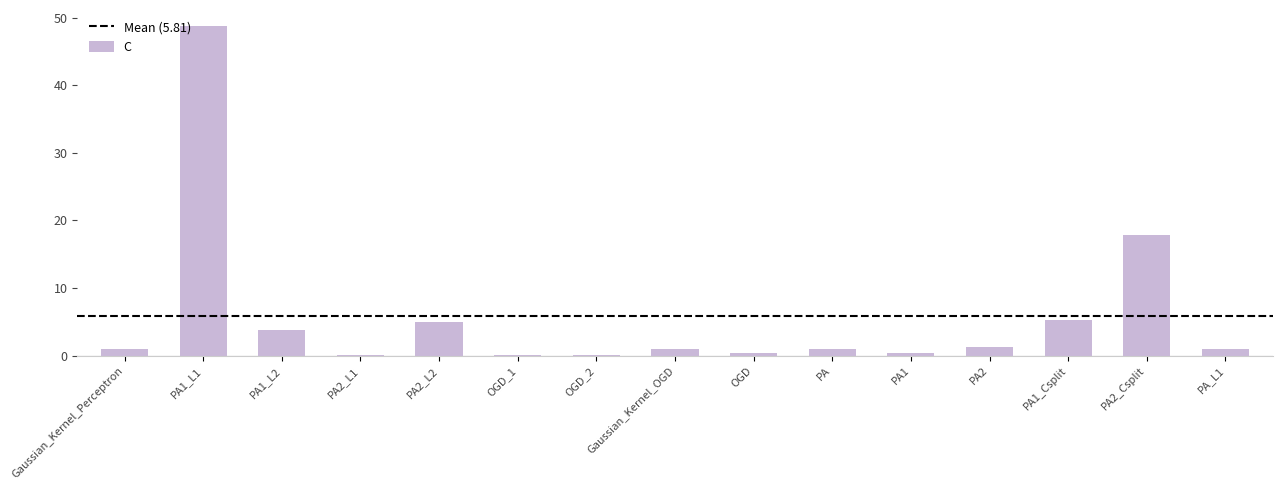

The chart shows a value of 17.9 at PA2_Csplit. True or false?

True